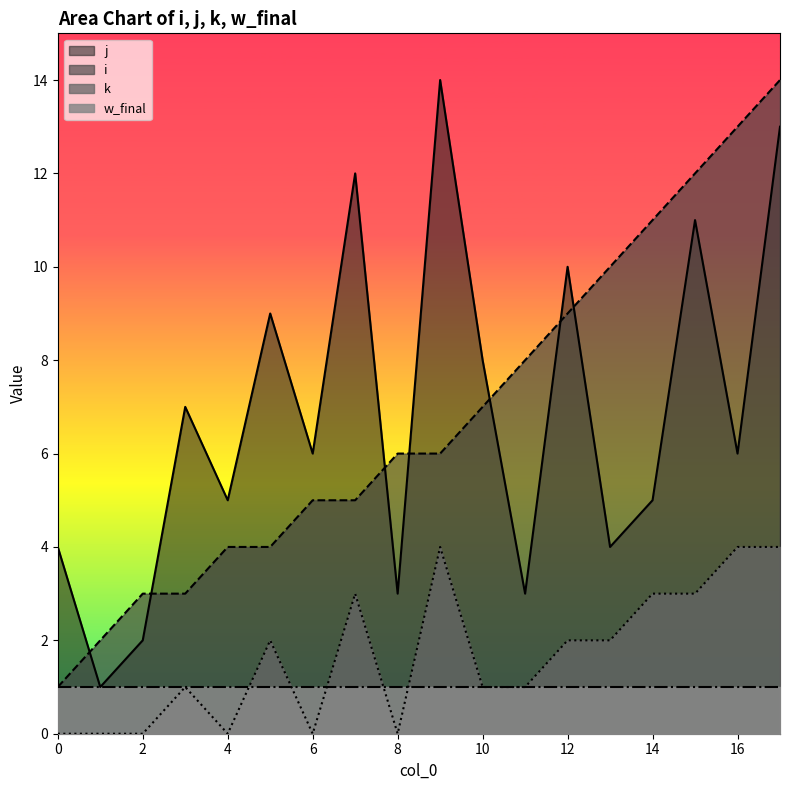

Does the chart display data point markers on the line(s)?

No